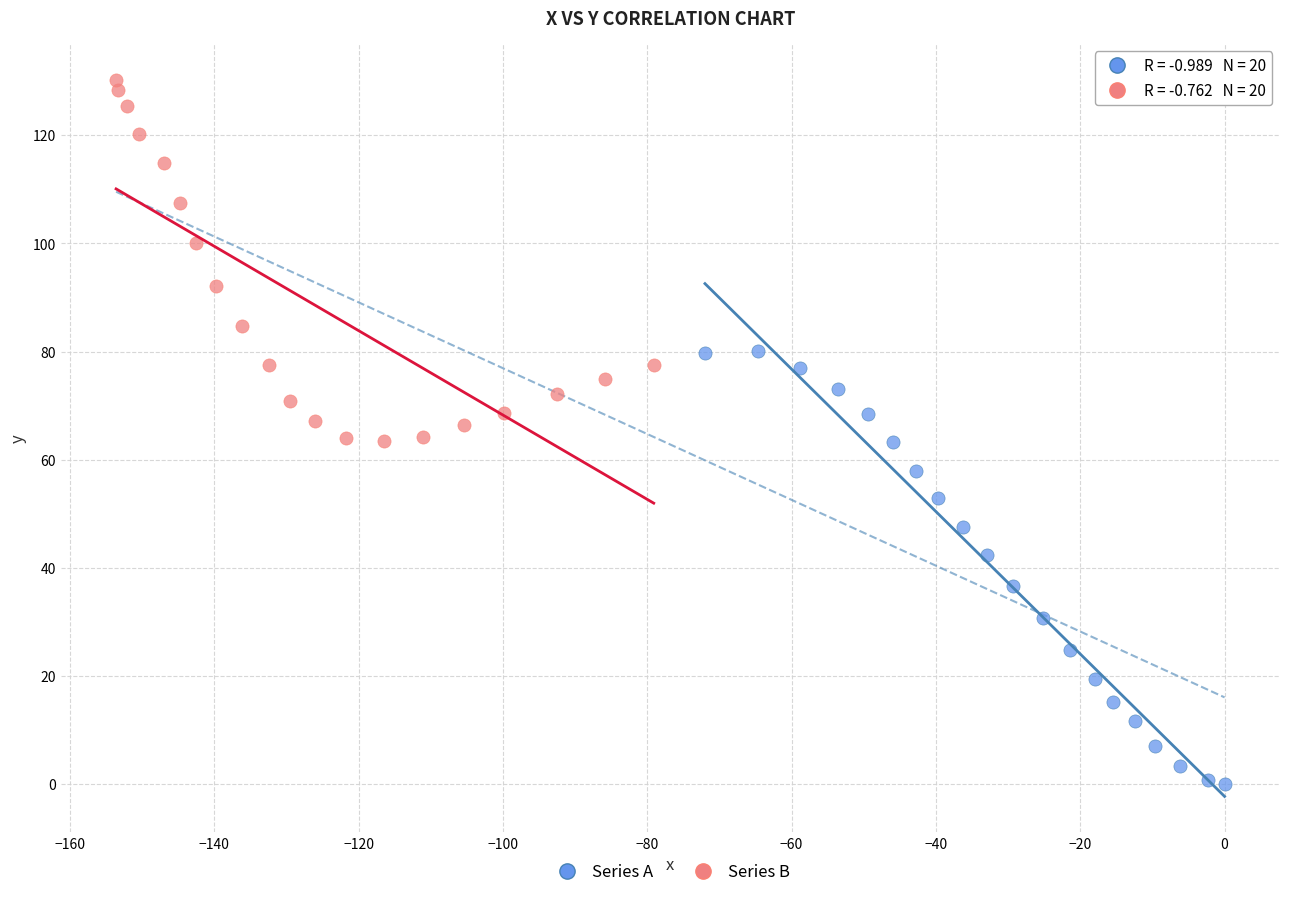

Which series contains the lowest Y value?

Series A